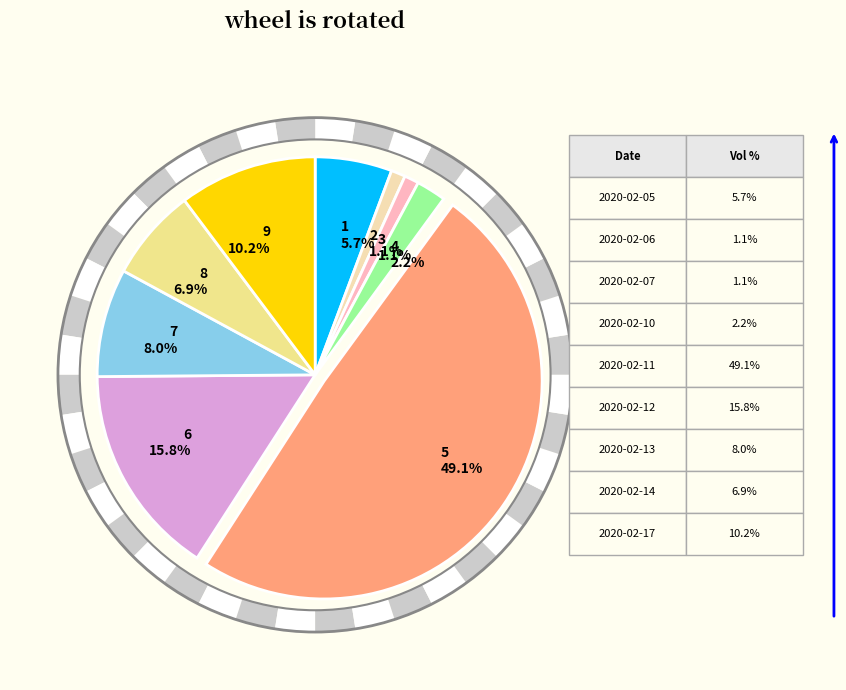

Is 2020-02-17 the majority of the pie?

No